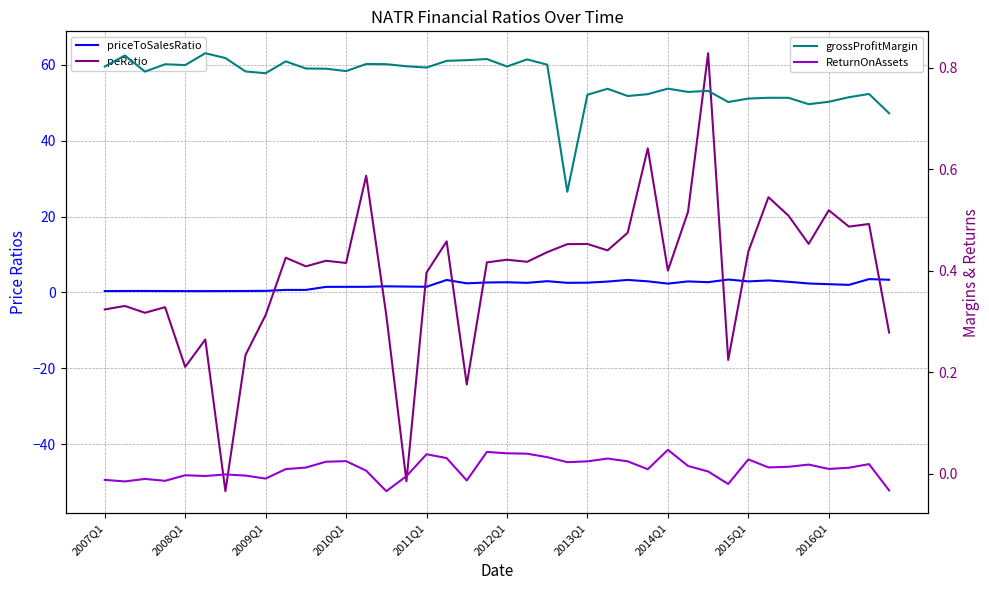

What is the value of the grossProfitMargin point at the 7th from the left?

0.8